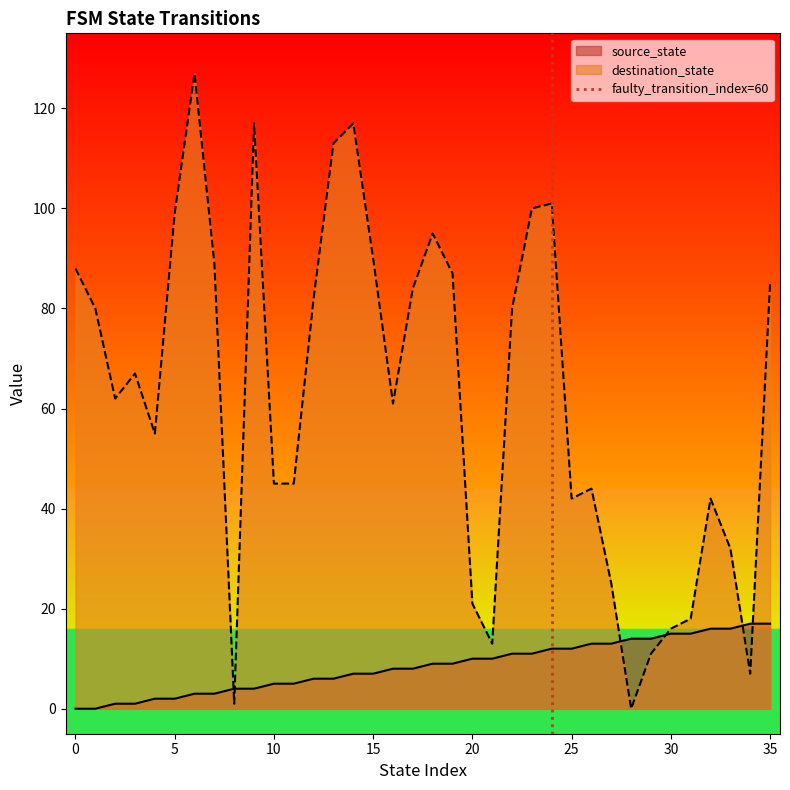

What is the maximum value for source_state?

17